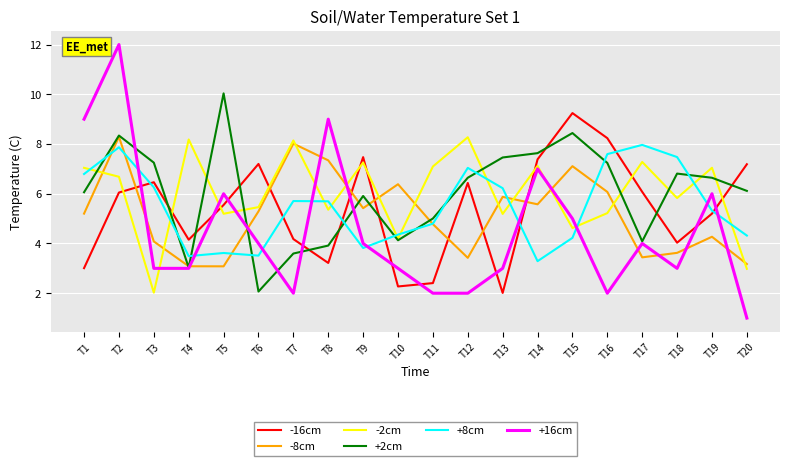

After their last crossing, which series has the higher values: -2cm or +16cm?

-2cm